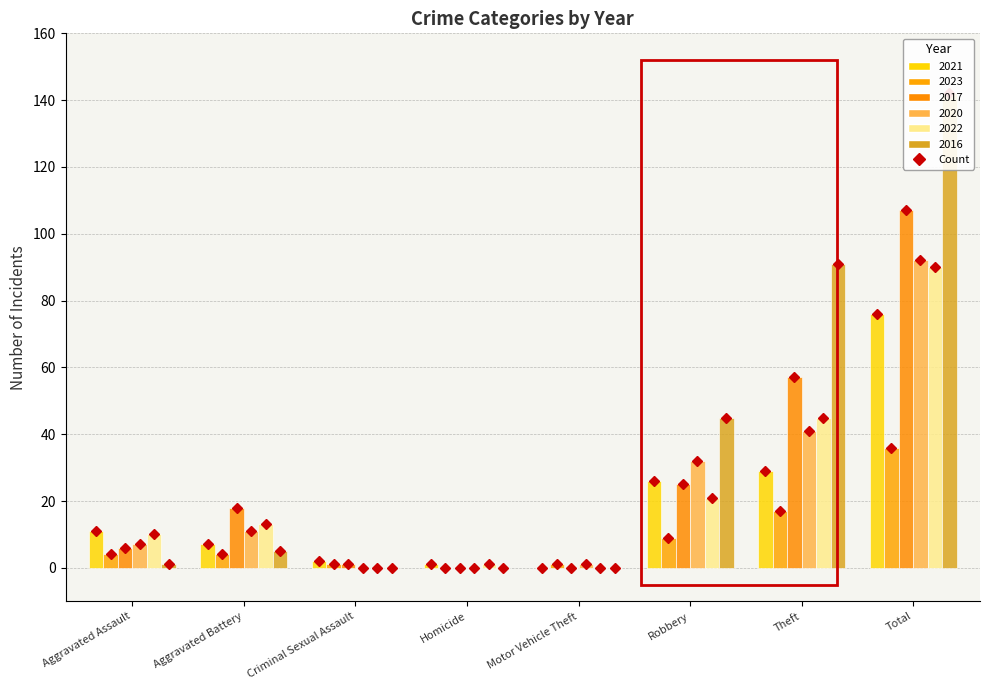

How many data points does each series have?

8